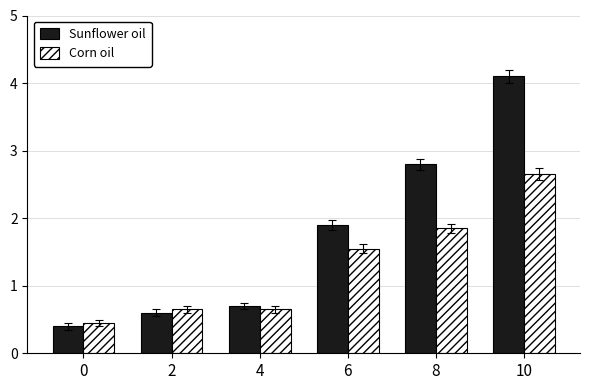

The value of Corn oil at 2 is 0.7. True or false?

True